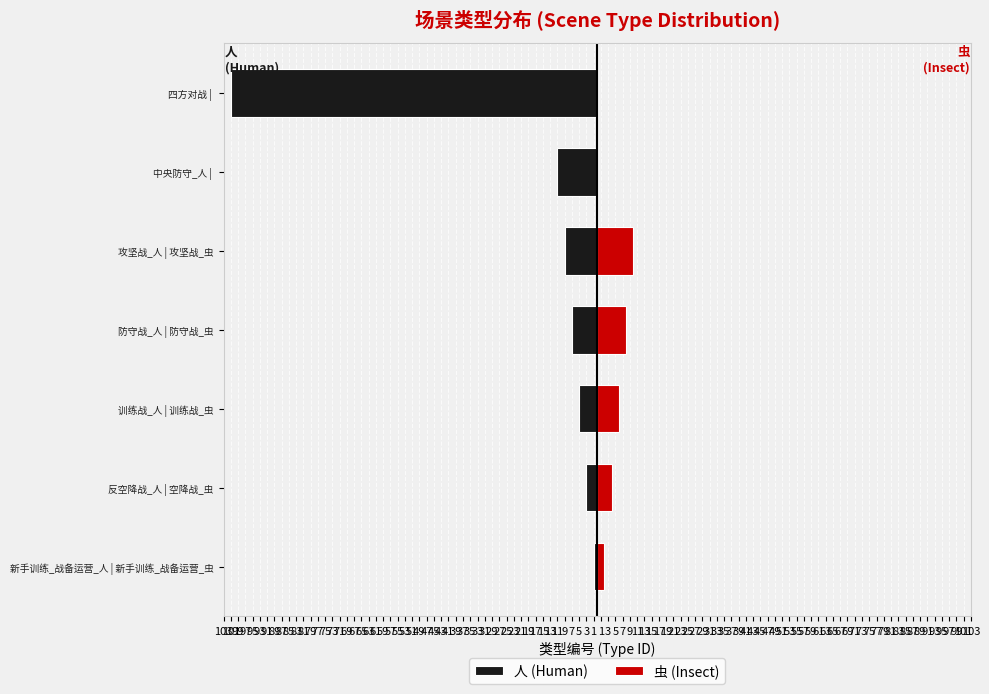

How many data points in 虫 (Insect) are above 4?

3